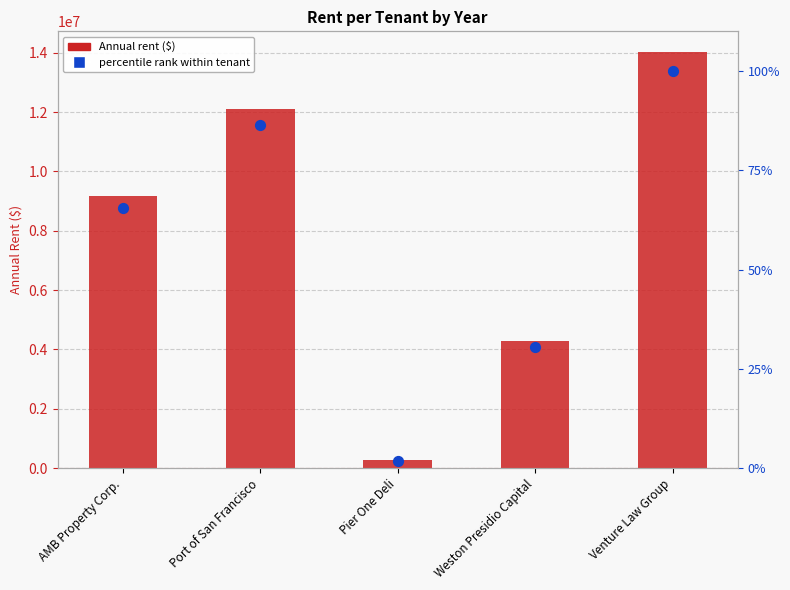

Which series has the widest spread of Y values?

Annual rent ($)